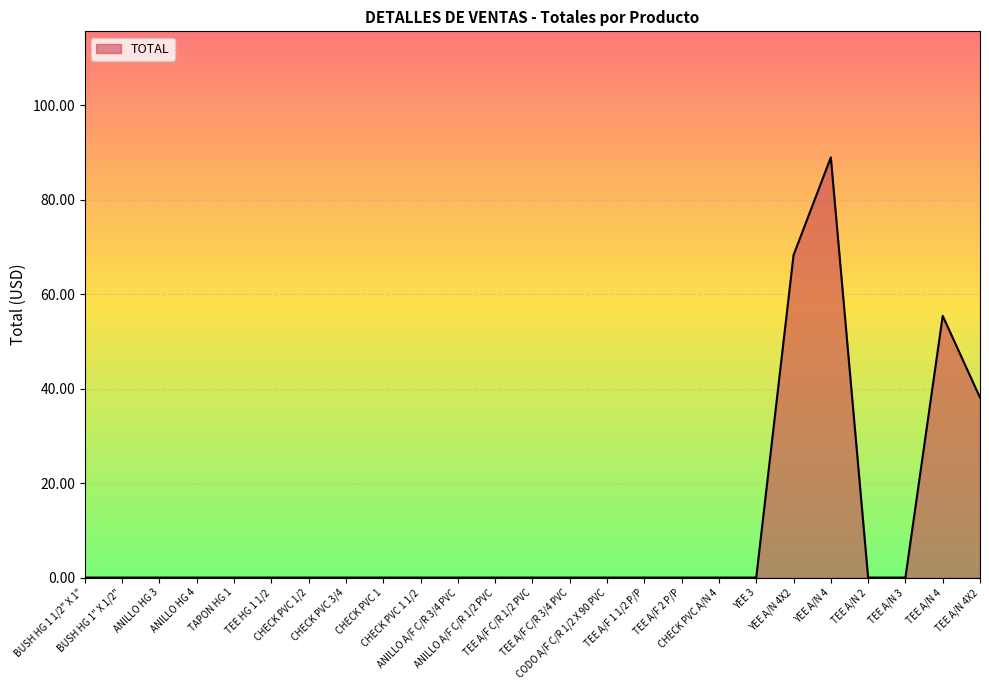

Does the chart display data point markers on the line(s)?

No